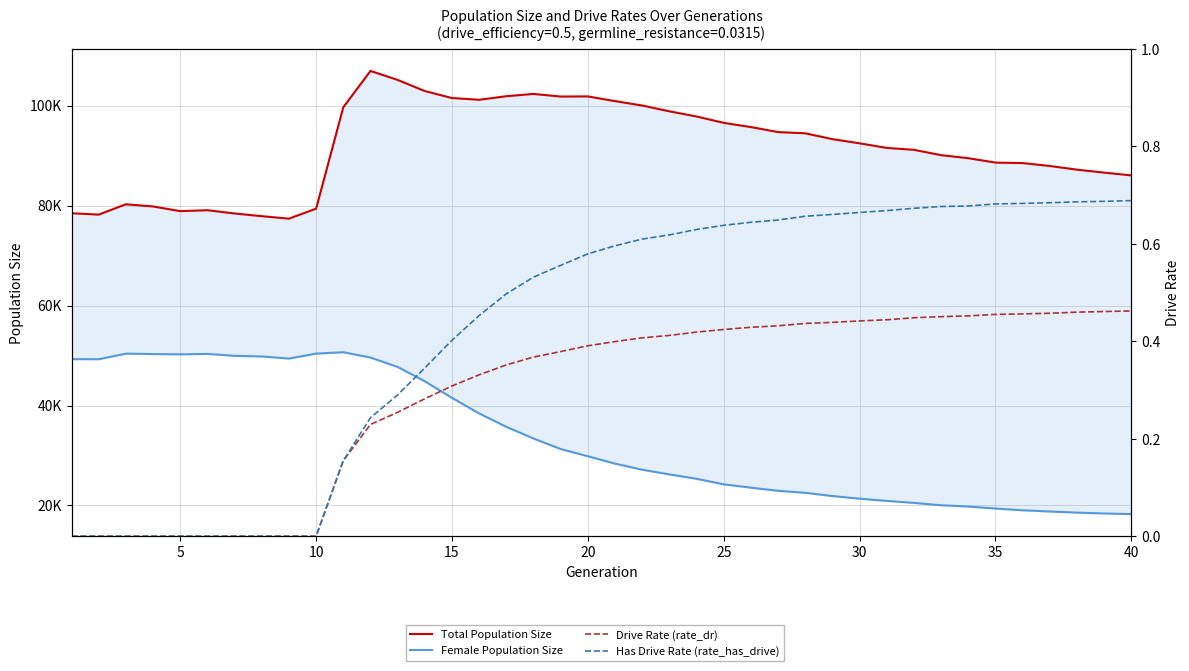

Is it true that Has Drive Rate (rate_has_drive) equals 0.4 at 35?

False